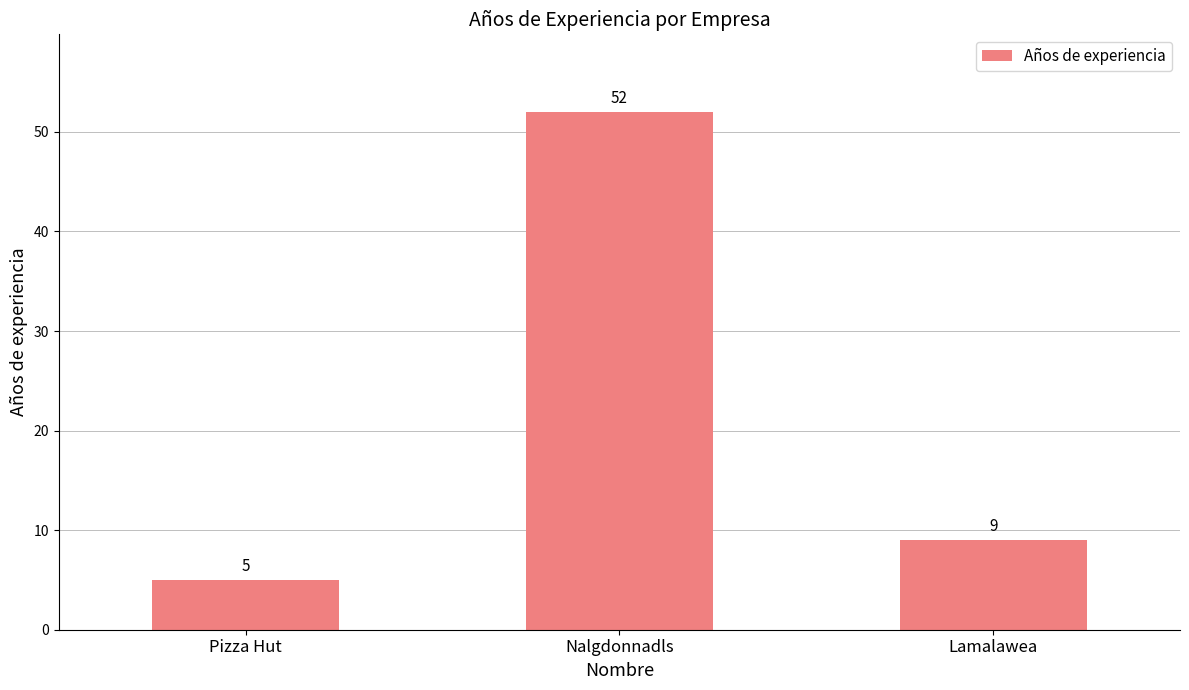

What is the change in value from Nalgdonnadls to Lamalawea?

-43